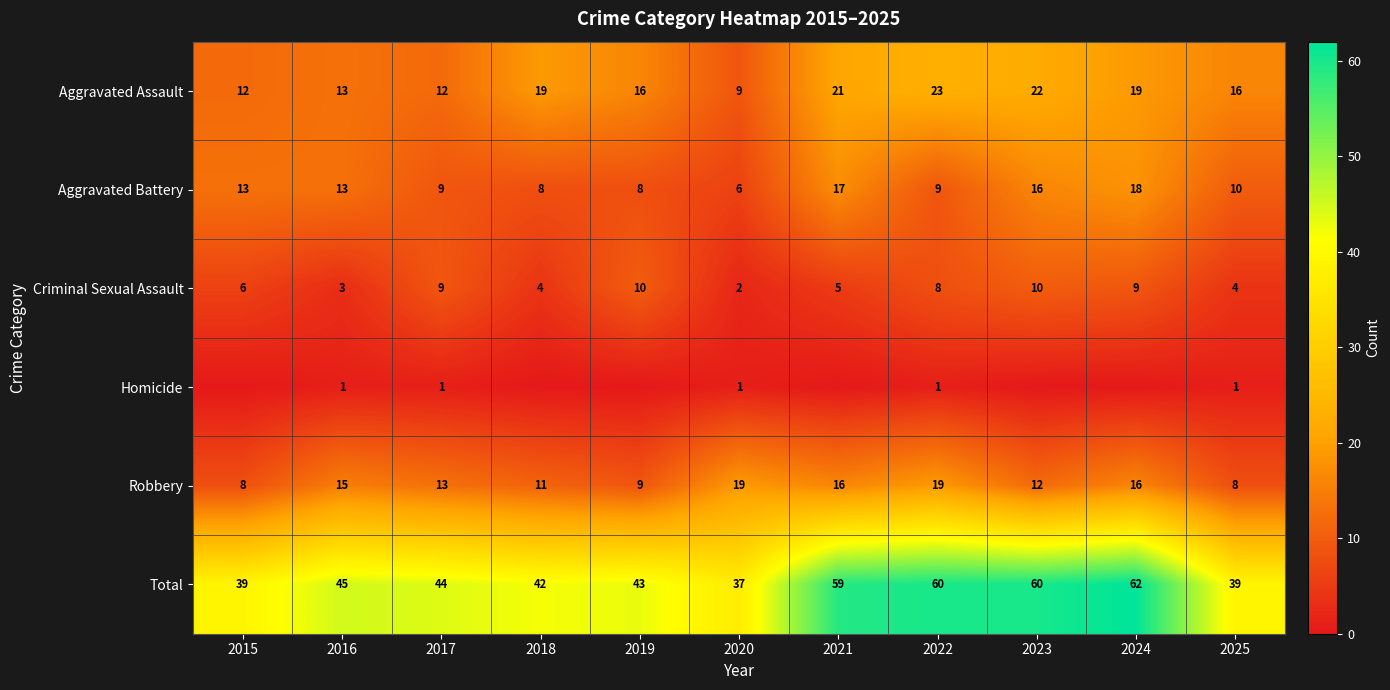

At which category is the sum across all series the highest?

2024